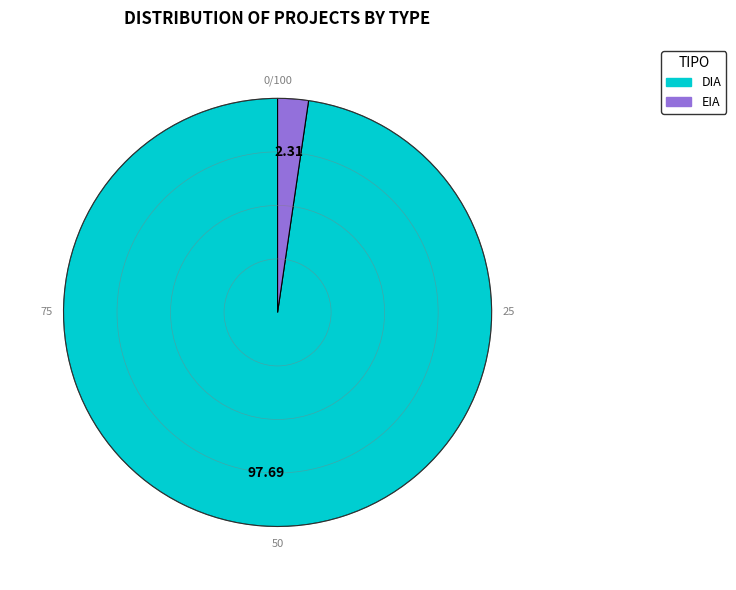

What is the ratio of the value at DIA to the value at EIA?

42.2